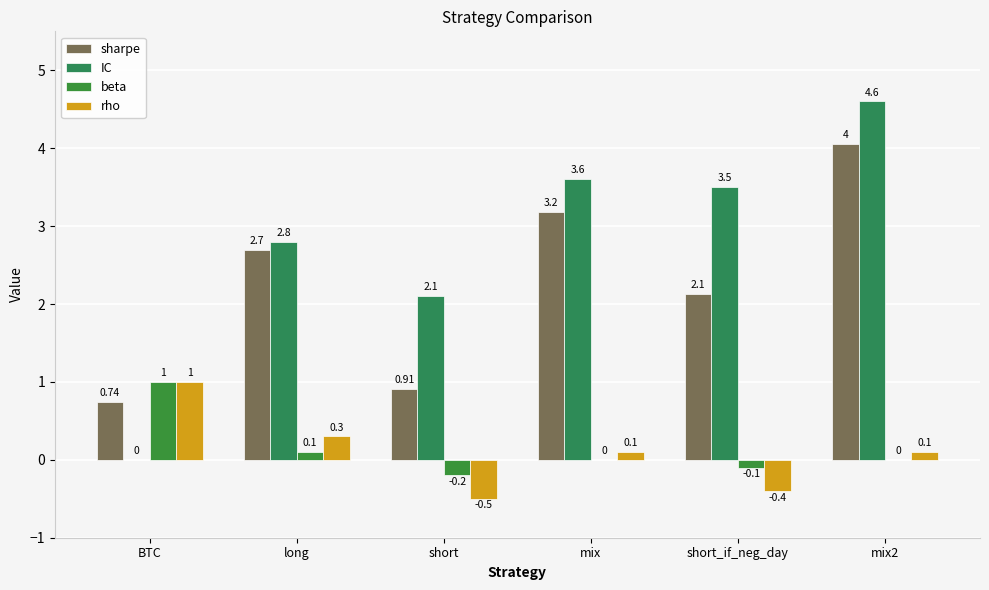

Between short and short_if_neg_day, which is larger?

short_if_neg_day